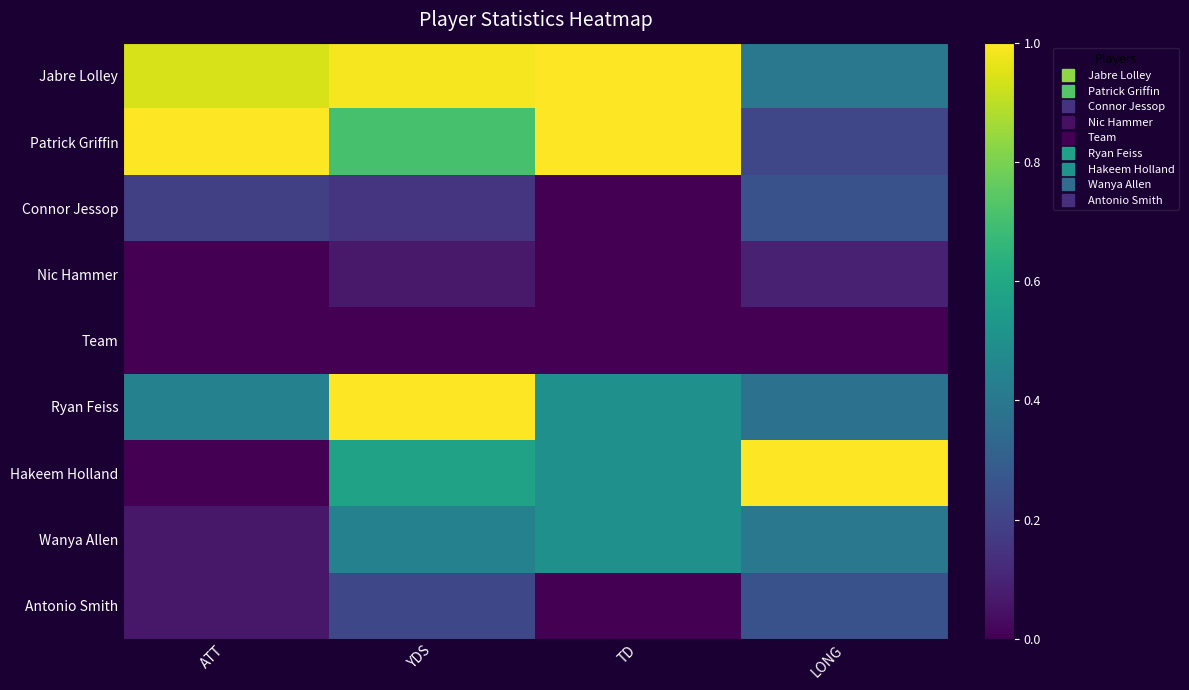

Which series has the largest range (max minus min)?

Hakeem Holland